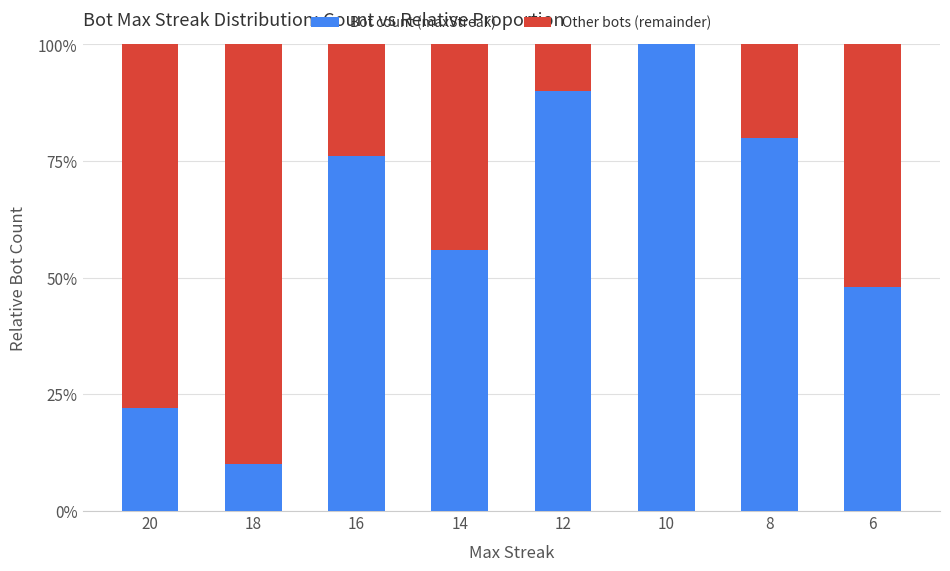

Does the chart contain stacked bars?

Yes